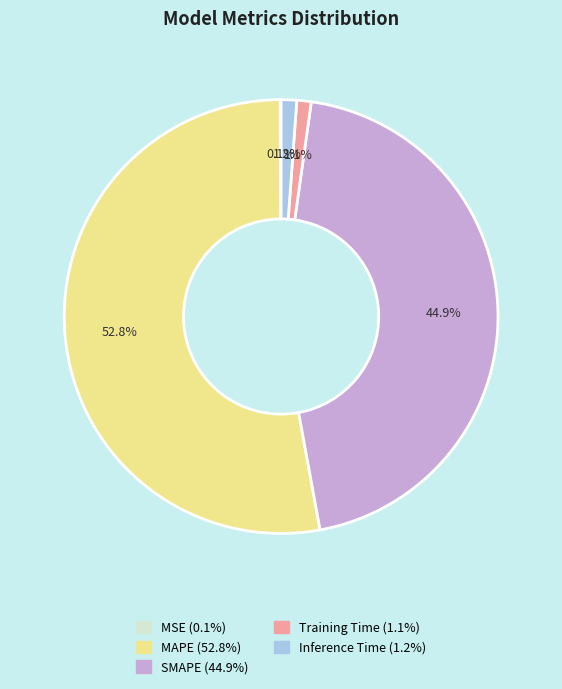

What percentage is NOT represented by Training Time?

98.9%